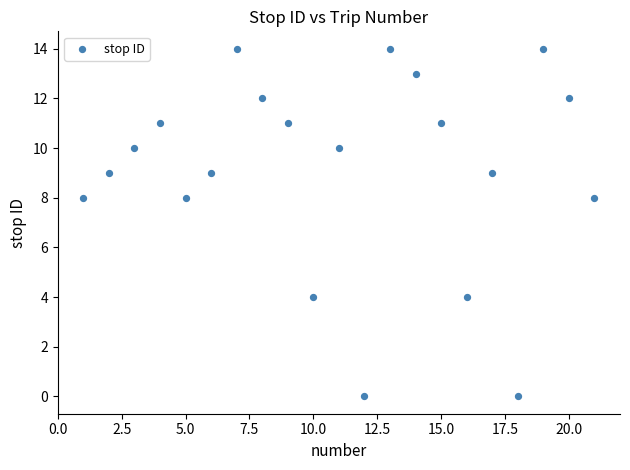

What is the range of X values (max minus min)?

20